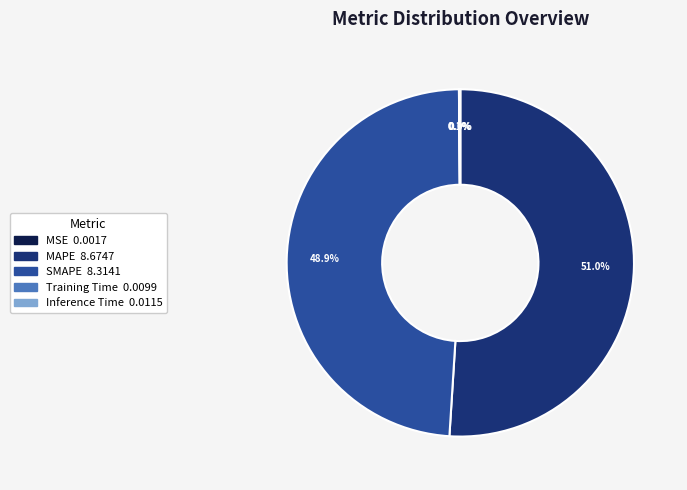

Does MAPE represent more than half of the total?

Yes